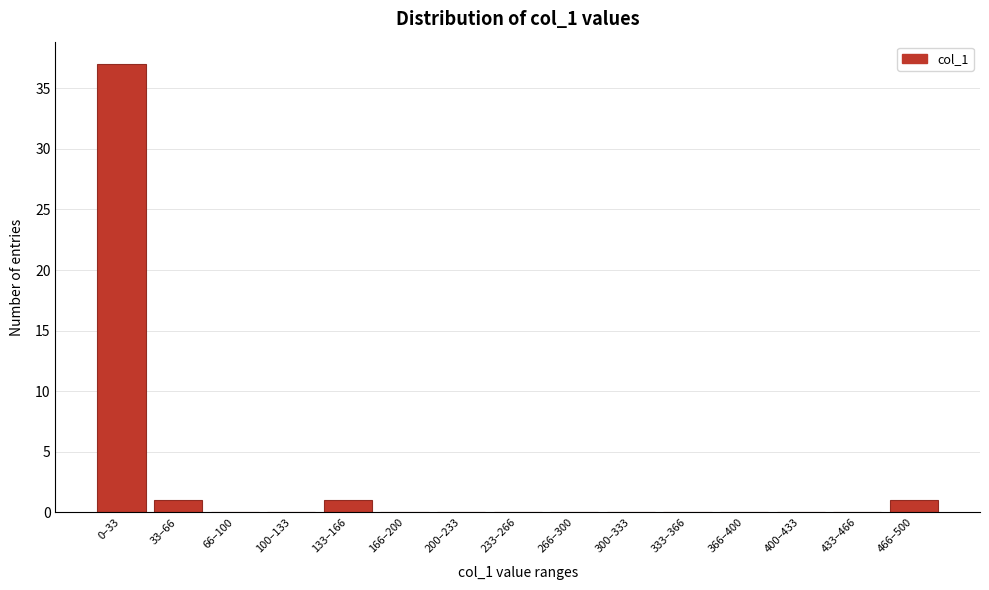

Reading left to right, extract all data points from this chart.

0–33=37	33–66=1	66–100=0	100–133=0	133–166=1	166–200=0	200–233=0	233–266=0	266–300=0	300–333=0	333–366=0	366–400=0	400–433=0	433–466=0	466–500=1